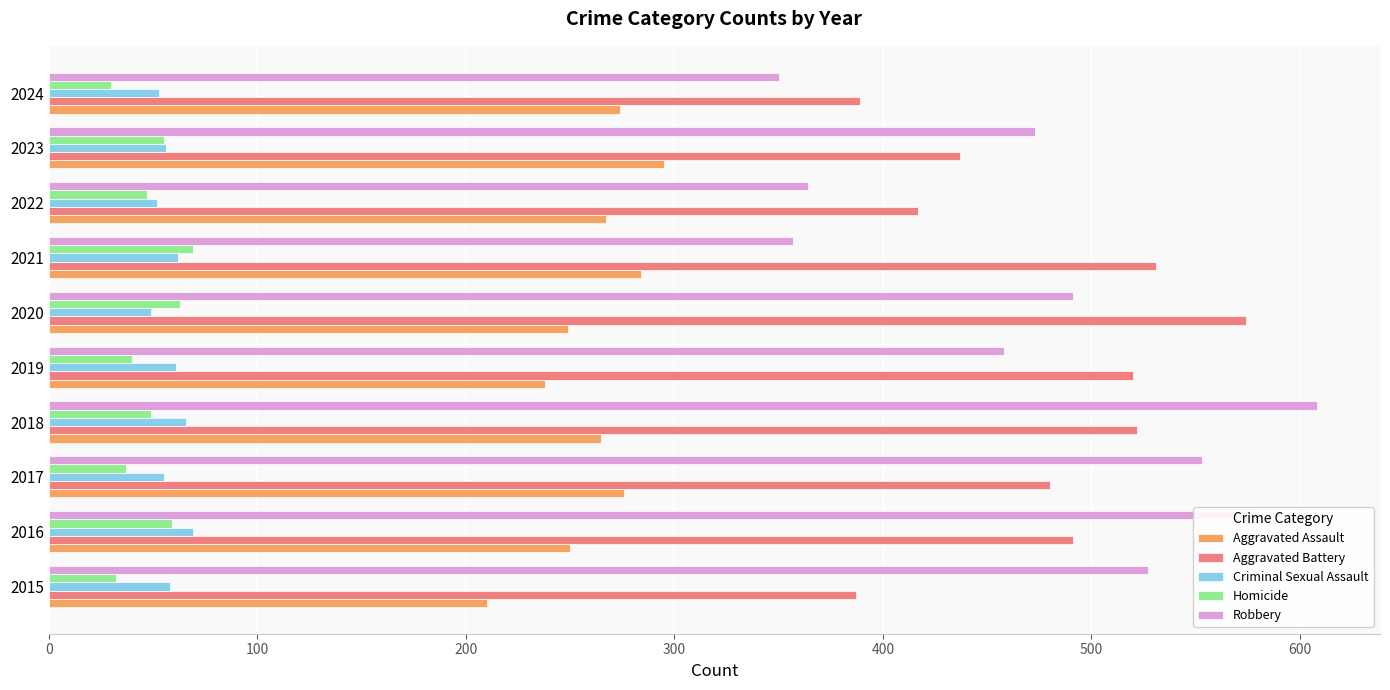

Is it true that Homicide equals 37 at 2017?

True